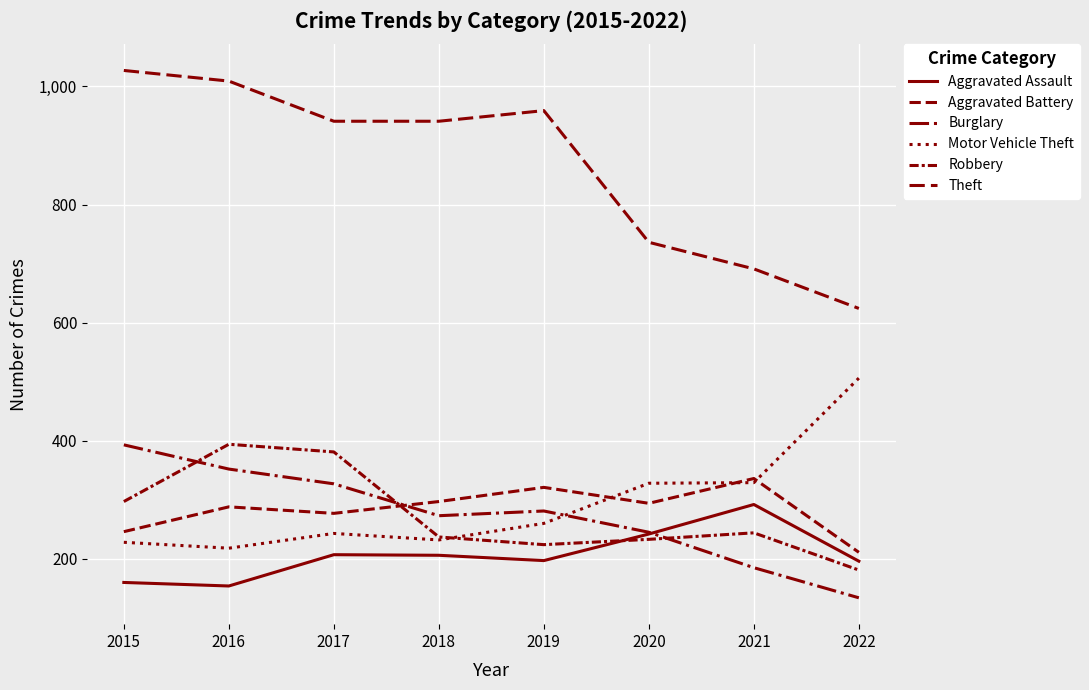

What is the maximum value for Aggravated Battery?

336